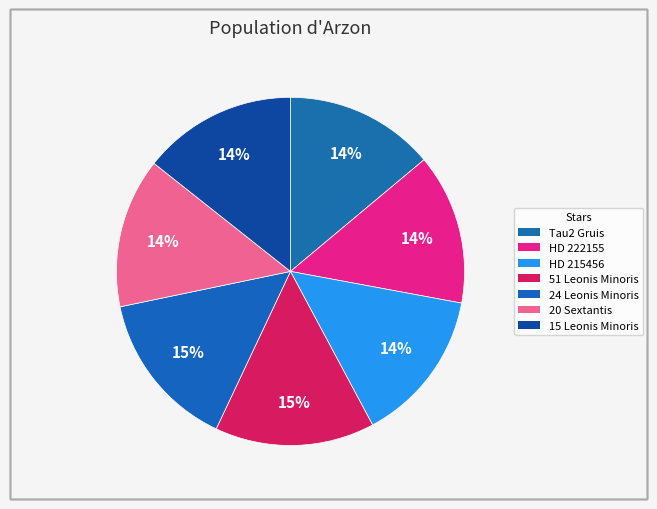

To the nearest percent, what portion does Tau2 Gruis represent?

14%